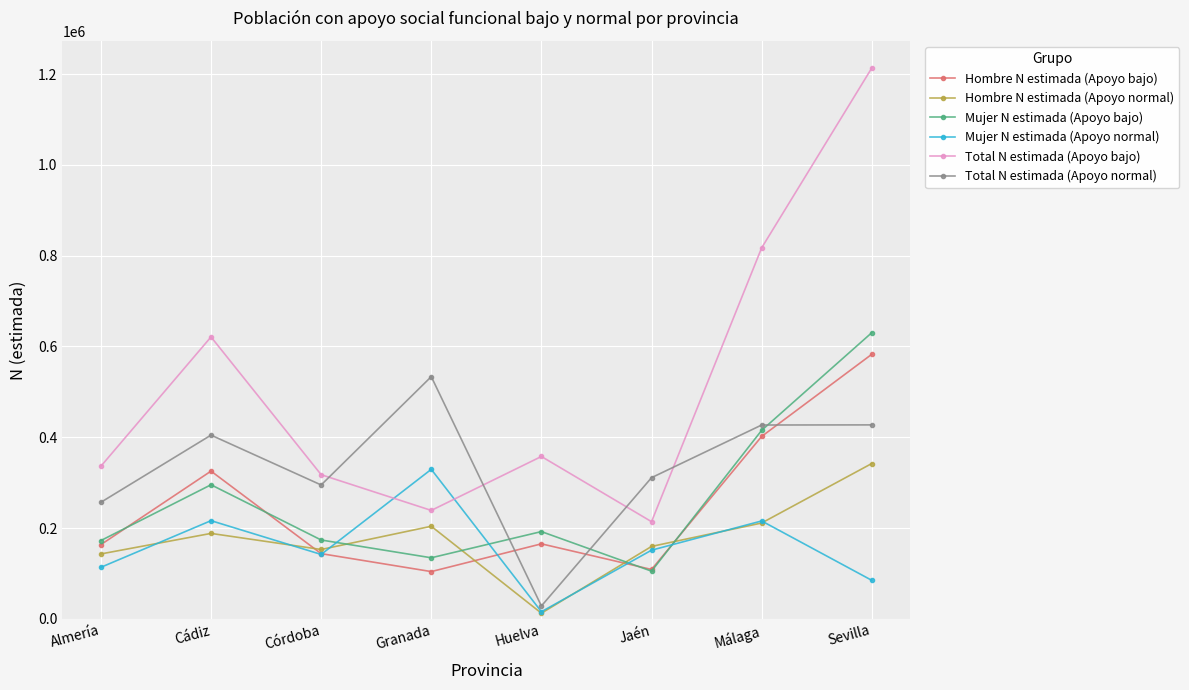

What is the value of the Mujer N estimada (Apoyo normal) point at the 7th from the left?

215802